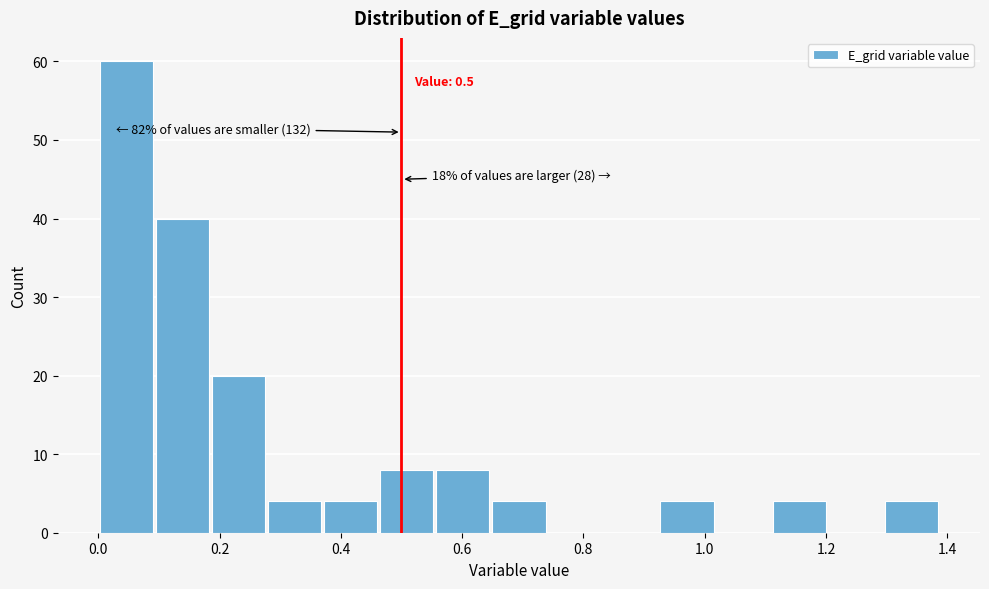

Which range on the x-axis has the tallest bar?

0.00 to 0.10